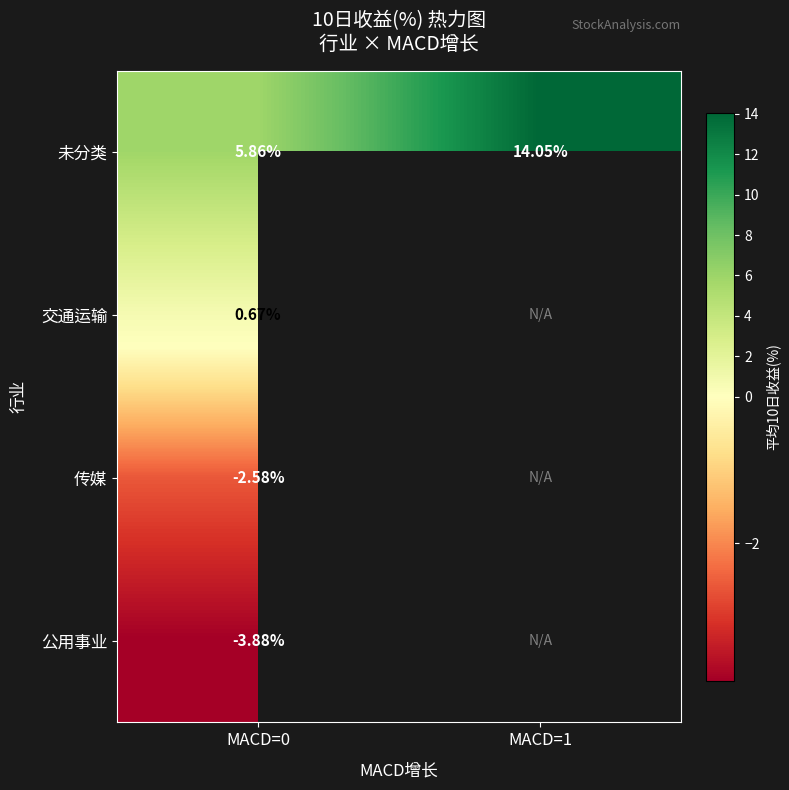

Where is 交通运输 nearest to the value 0?

MACD=0